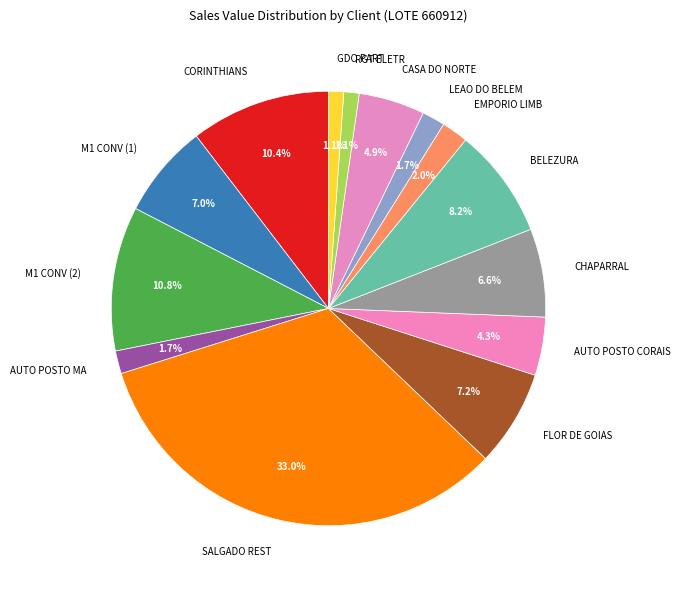

Combined, do AUTO POSTO CORAIS and LEAO DO BELEM account for over 50%?

No